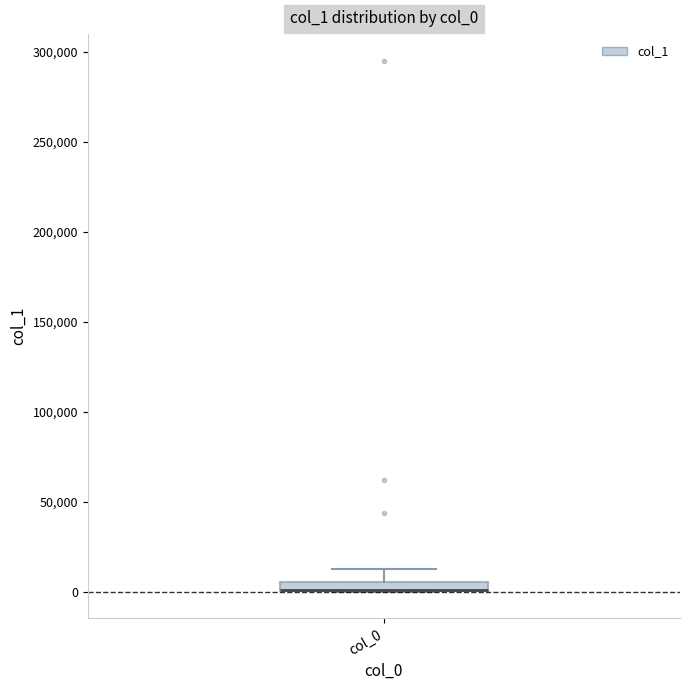

Where does the upper whisker of the box for col_0 end on the y-axis? The values are not printed on the chart, so give them approximately, as read against the axis.

15000